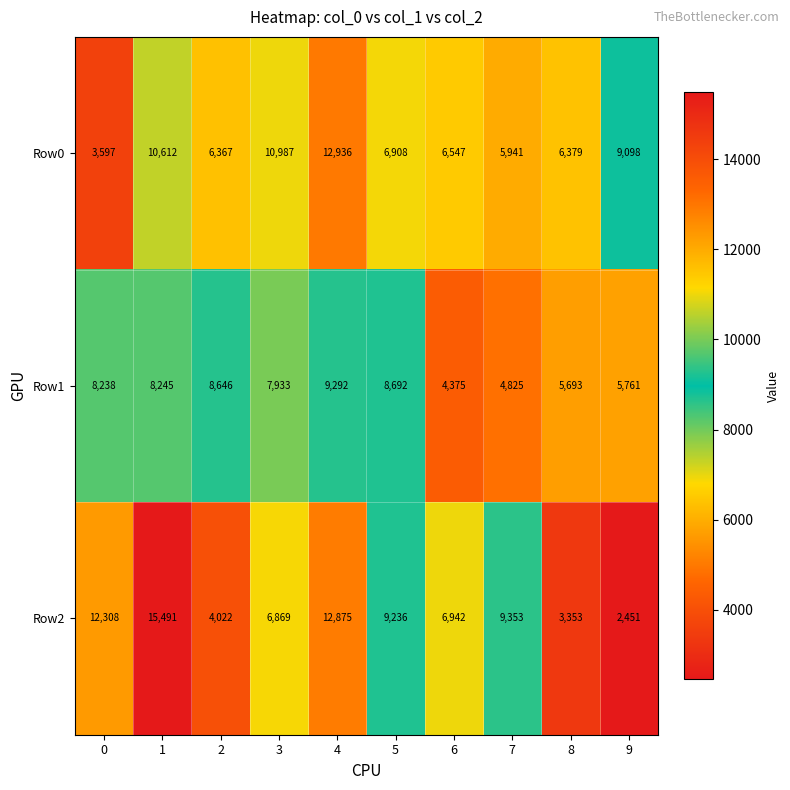

What is the minimum value for Row0?

3597